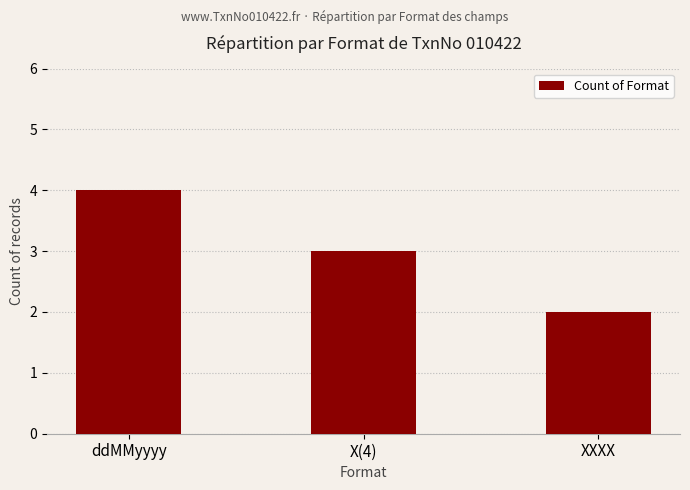

Where does the data first go above 3?

ddMMyyyy